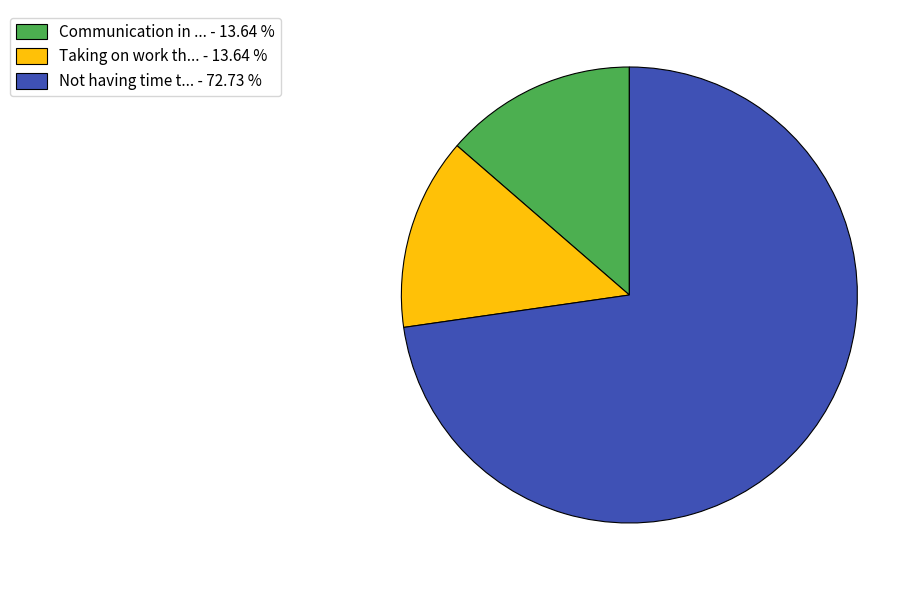

Do Communication in ... - 13.64 % and Not having time t... - 72.73 % together represent more than half of the pie?

Yes